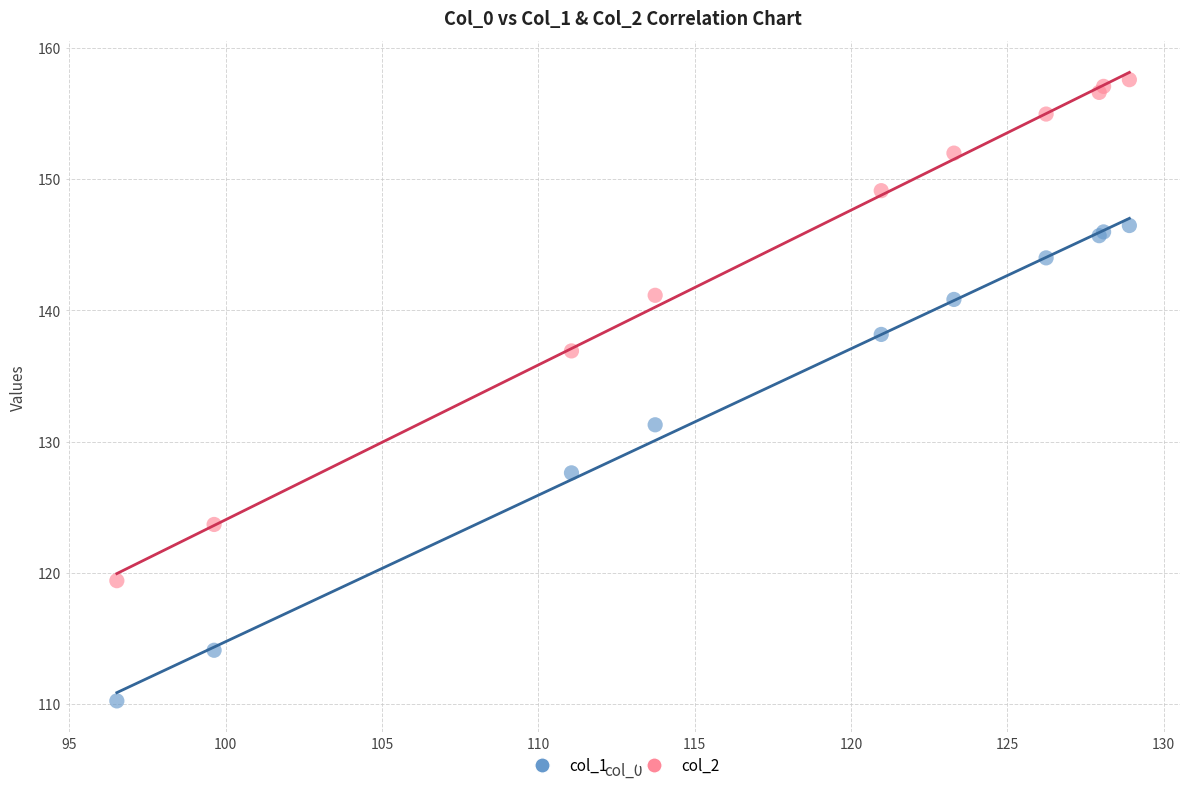

Across all series, what Y value is closest to 133?

131.3